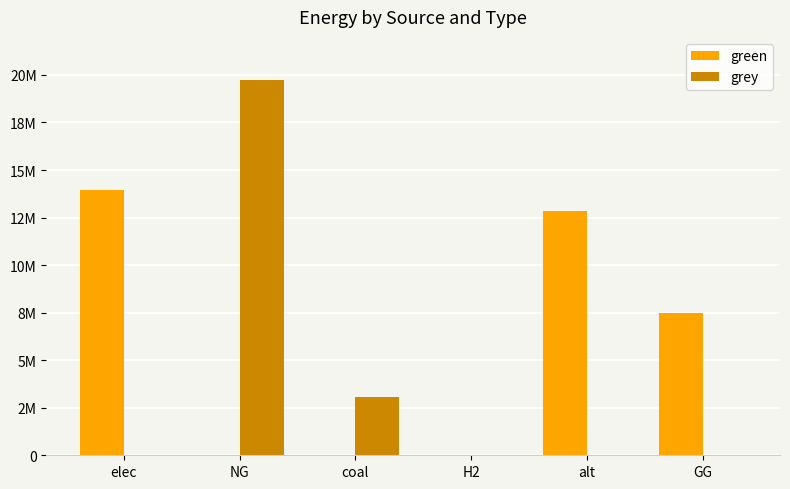

Does the chart contain stacked bars?

No